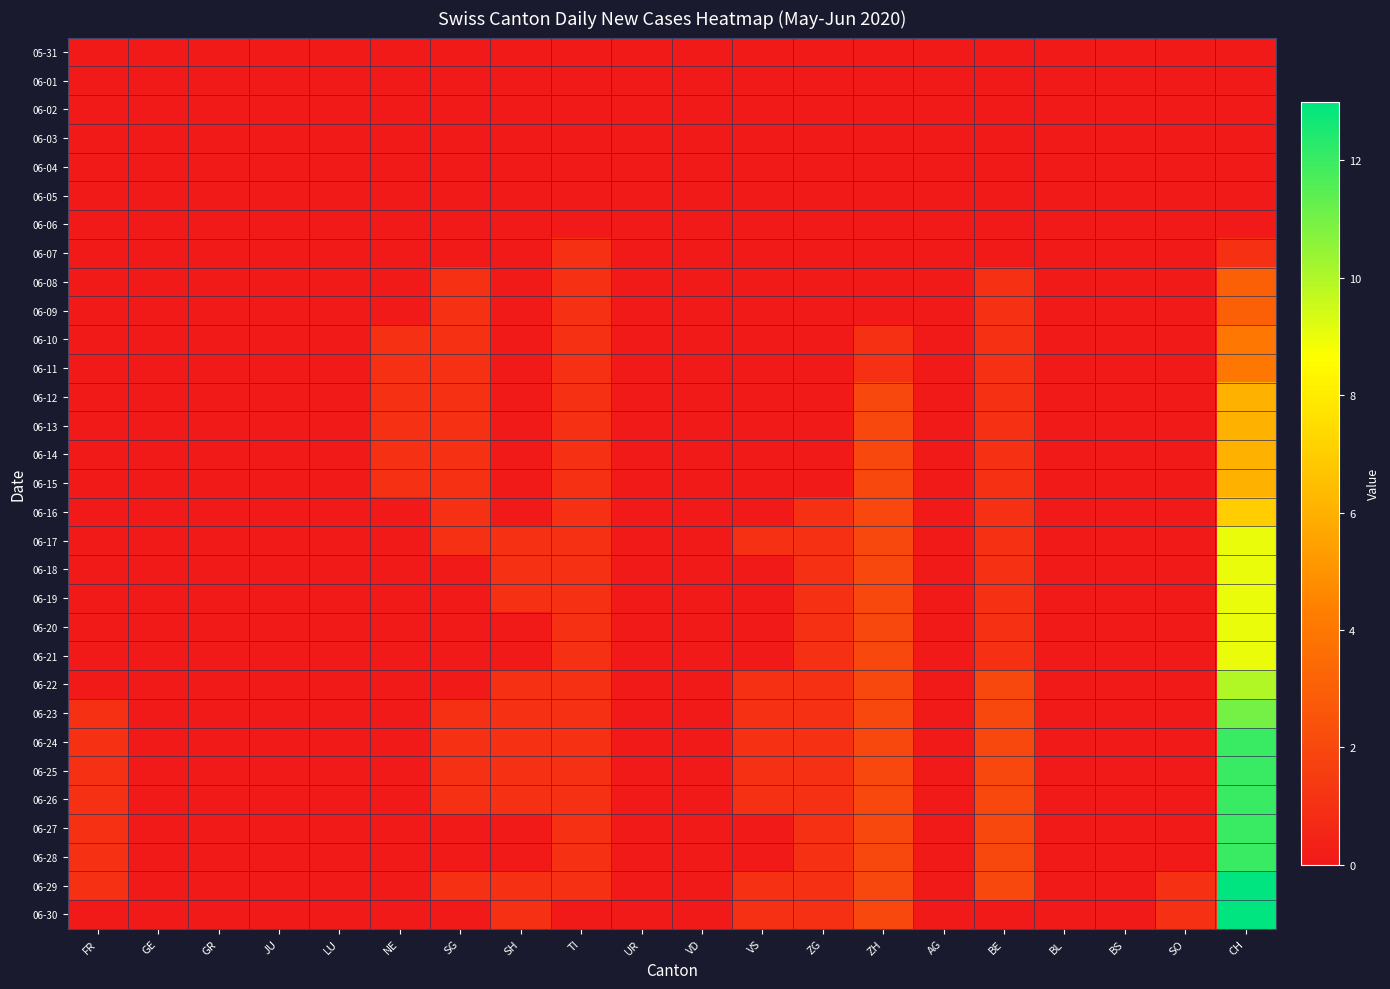

At how many categories does at least one series exceed 6?

1